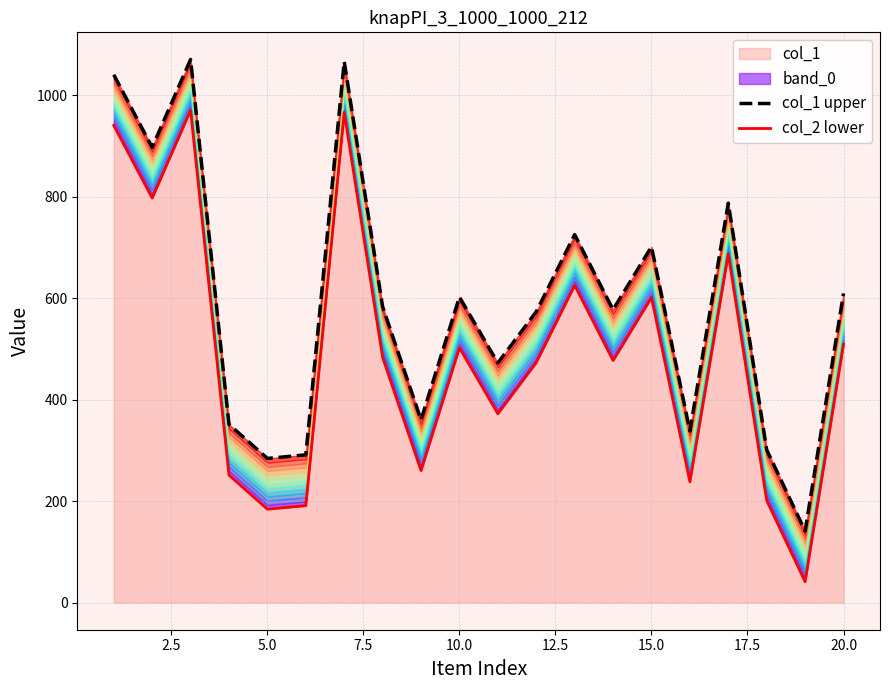

The value of col_2 lower at 18 is 22. True or false?

False